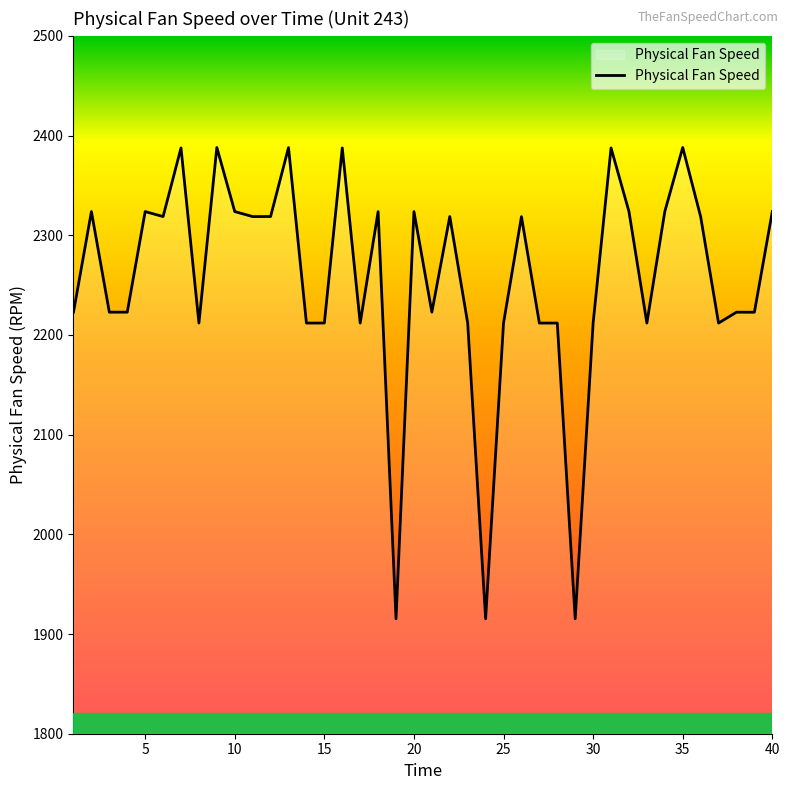

What is the greatest value displayed?

2388.0